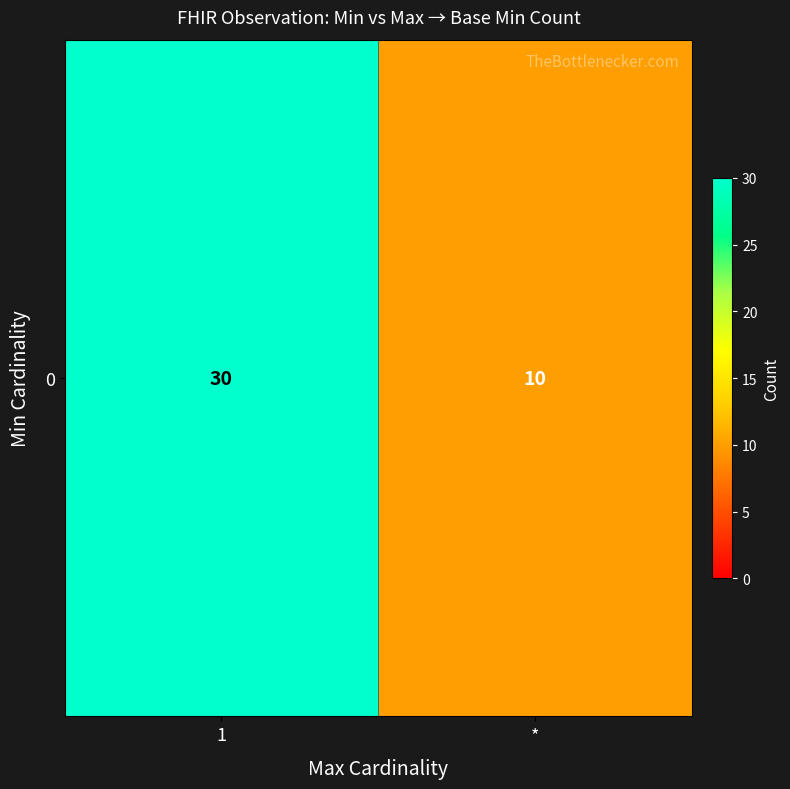

What is the approximate value at *?

10